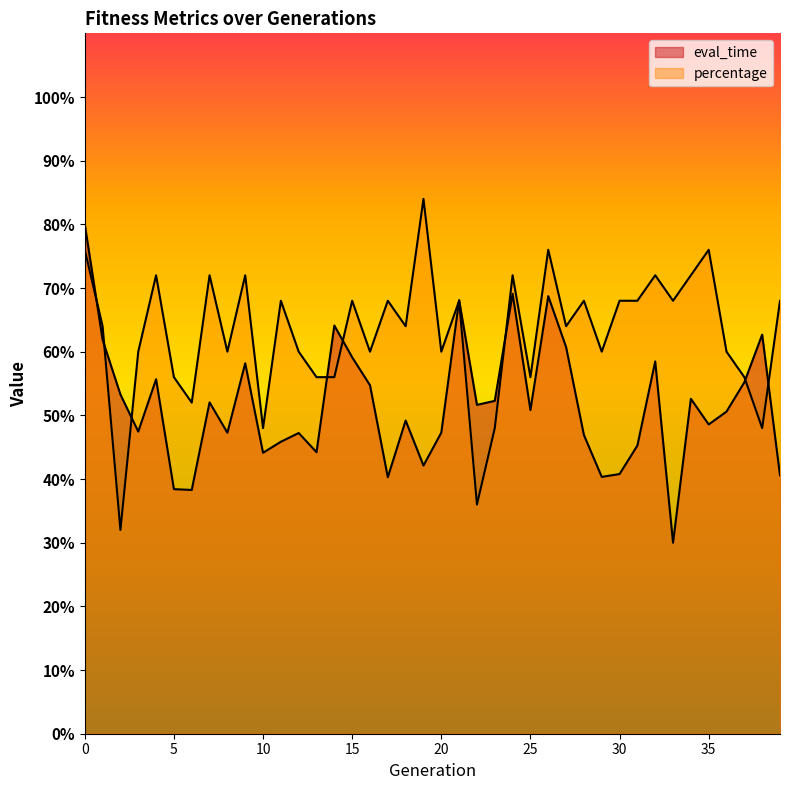

Reading right to left, extract all data points from this chart.

eval_time: 0.4	0.6	0.6	0.5	0.5	0.5	0.3	0.6	0.5	0.4	0.4	0.5	0.6	0.7	0.5	0.7	0.5	0.5	0.7	0.5	0.4	0.5	0.4	0.5	0.6	0.6	0.4	0.5	0.5	0.4	0.6	0.5	0.5	0.4	0.4	0.6	0.5	0.5	0.6	0.8
percentage: 0.7	0.5	0.6	0.6	0.8	0.7	0.7	0.7	0.7	0.7	0.6	0.7	0.6	0.8	0.6	0.7	0.5	0.4	0.7	0.6	0.8	0.6	0.7	0.6	0.7	0.6	0.6	0.6	0.7	0.5	0.7	0.6	0.7	0.5	0.6	0.7	0.6	0.3	0.6	0.8